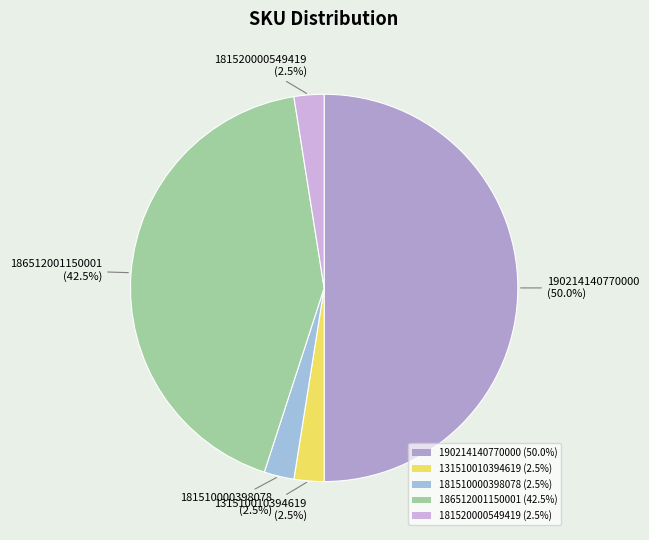

Combined, do 131510010394619 (2.5%) and 190214140770000 (50.0%) account for over 50%?

Yes